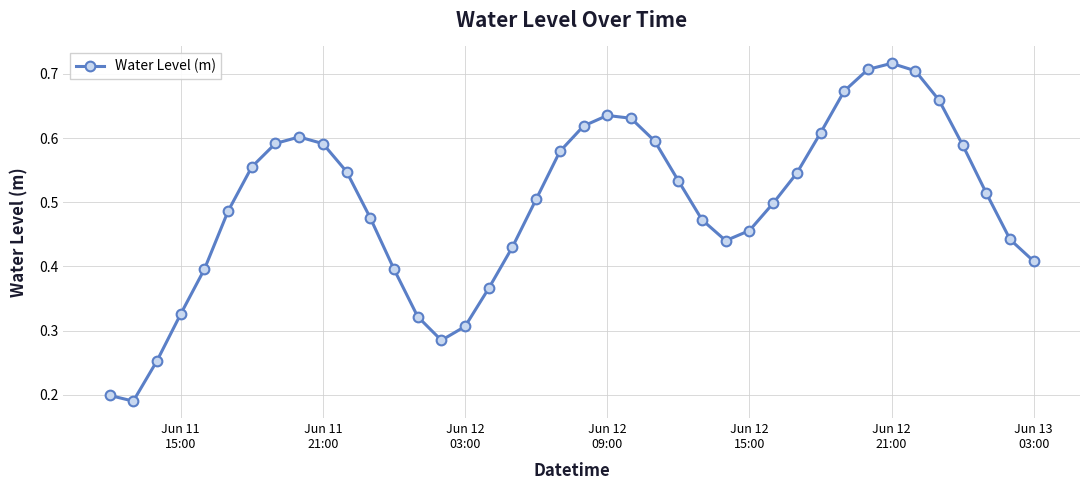

How many values are between 0 and 1?

40